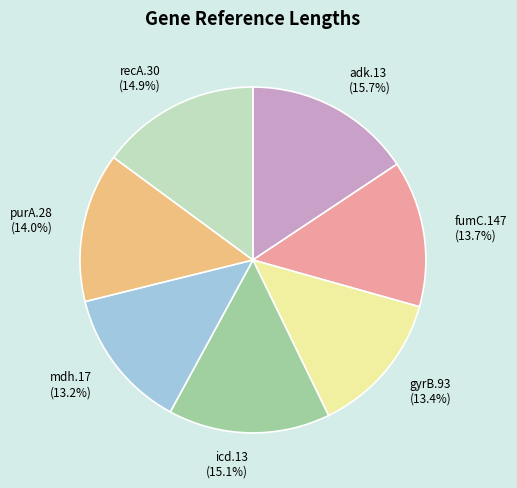

How many segments does this pie chart have?

7